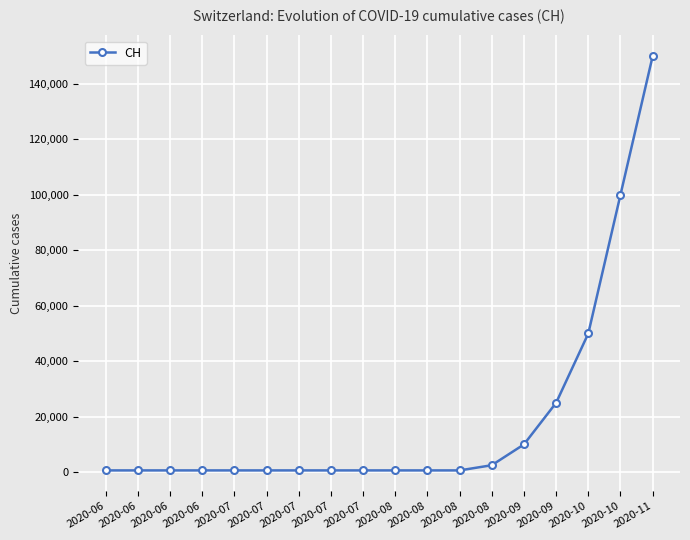

What is the value of the 14th point from the left?

10000